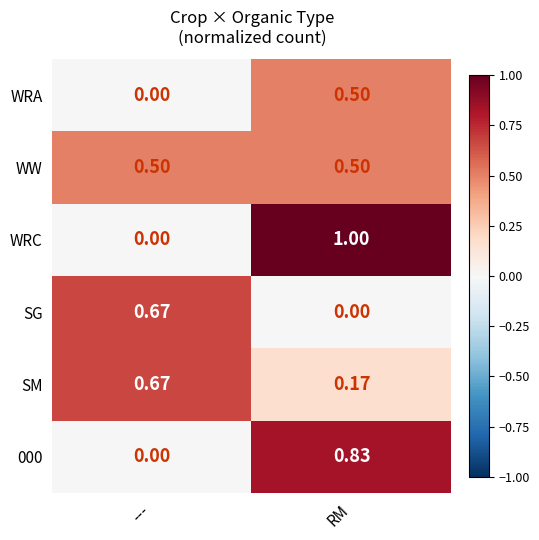

Is the value of WW at --- greater than the value of WRC at ---?

Yes